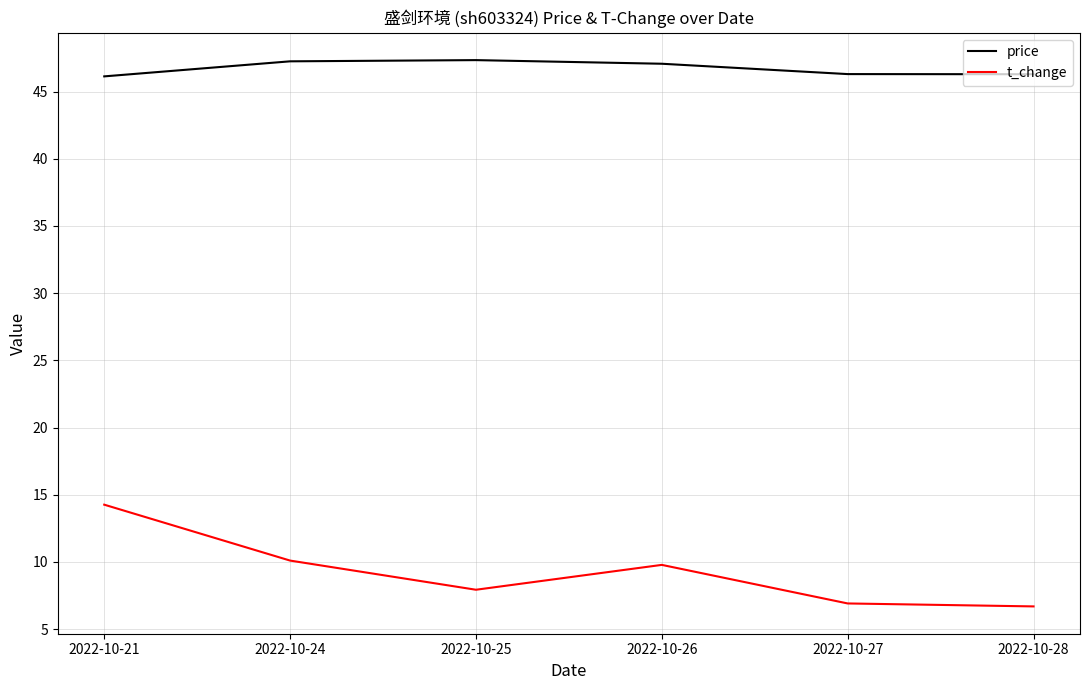

List the series in order of their peak value, highest first.

price, t_change